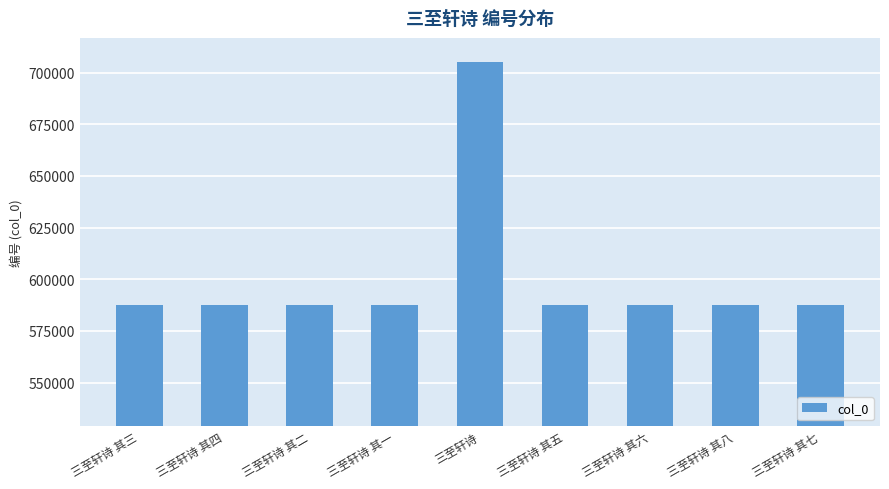

What is the difference between the second highest and second lowest values?

6